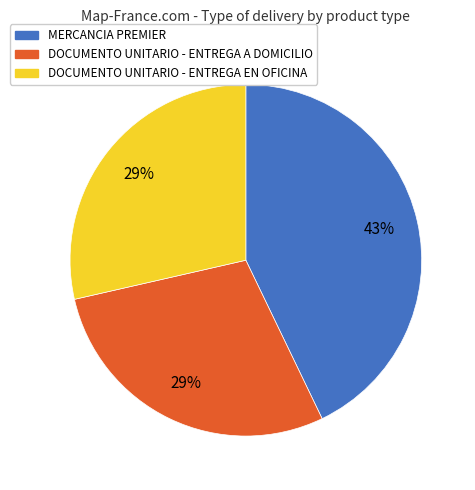

To the nearest percent, what portion does DOCUMENTO UNITARIO - ENTREGA A DOMICILIO represent?

29%